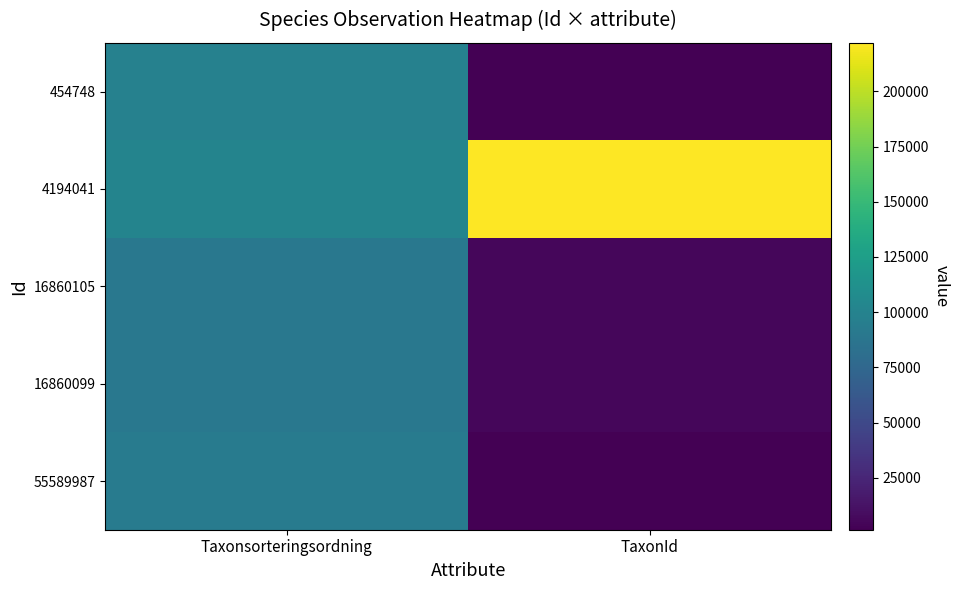

Reading left to right, transcribe all the data shown in this chart.

454748: Taxonsorteringsordning=98093	TaxonId=1471
4194041: Taxonsorteringsordning=101136	TaxonId=222005
16860105: Taxonsorteringsordning=89412	TaxonId=5442
16860099: Taxonsorteringsordning=89412	TaxonId=5442
55589987: Taxonsorteringsordning=93375	TaxonId=2180